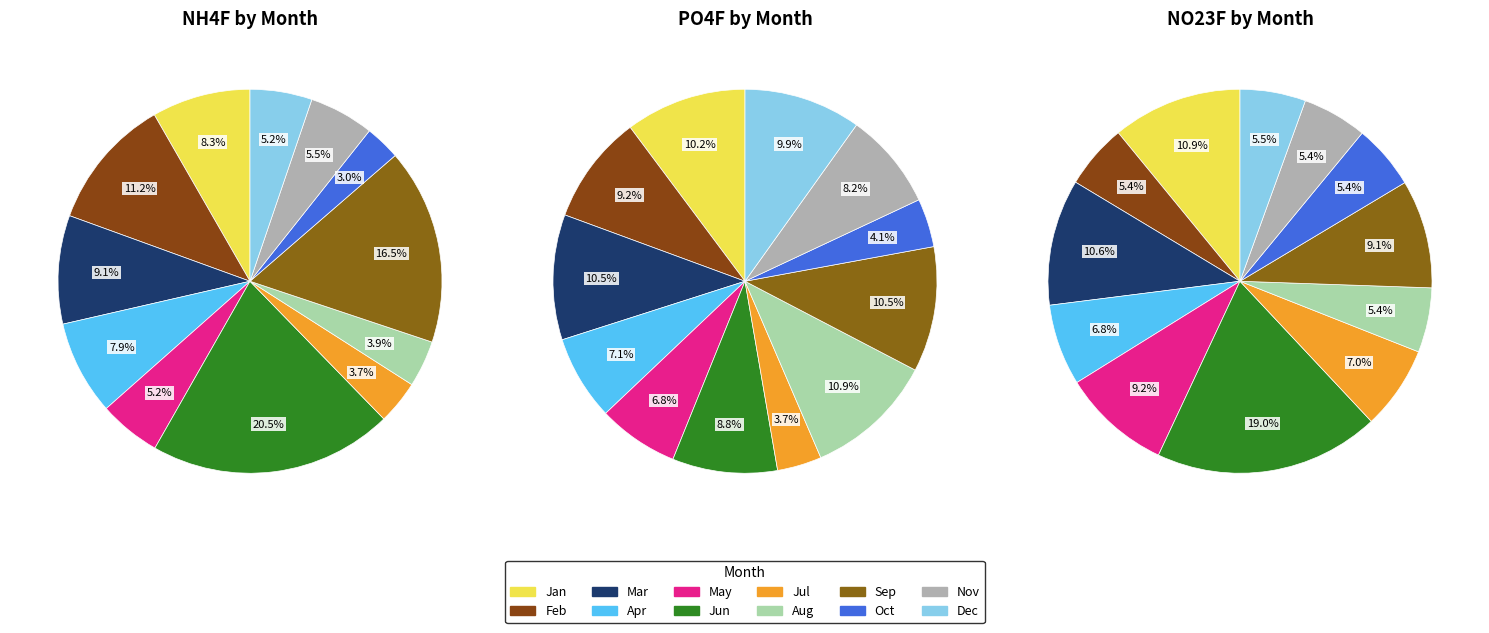

Rank the series by their maximum value, from lowest to highest.

PO4F, NO23F, NH4F